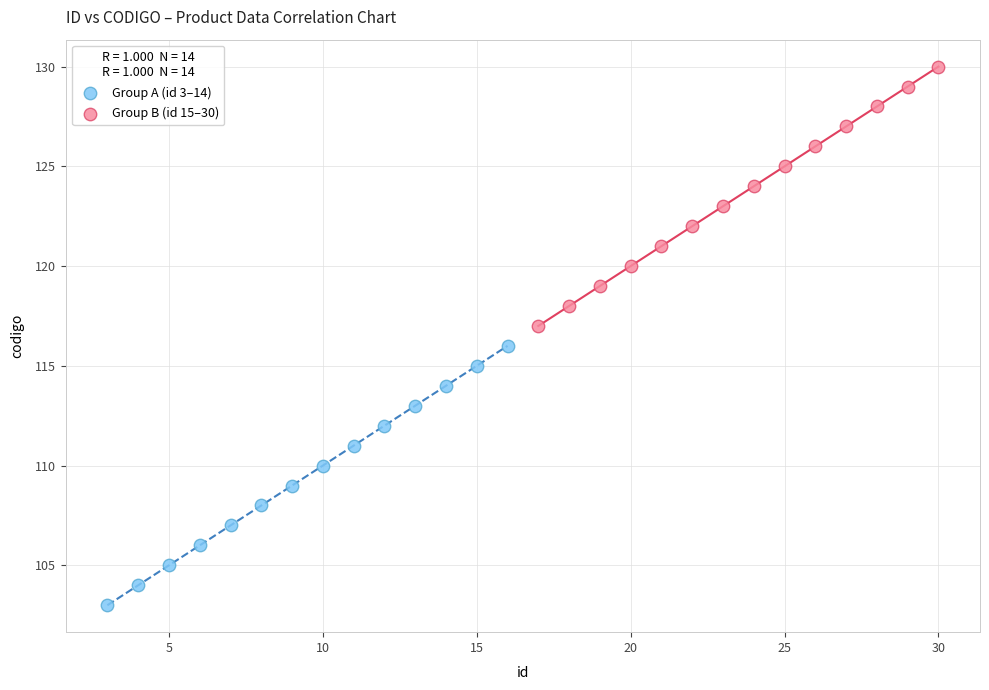

Which series reaches the maximum Y coordinate?

Group B (id 15–30)